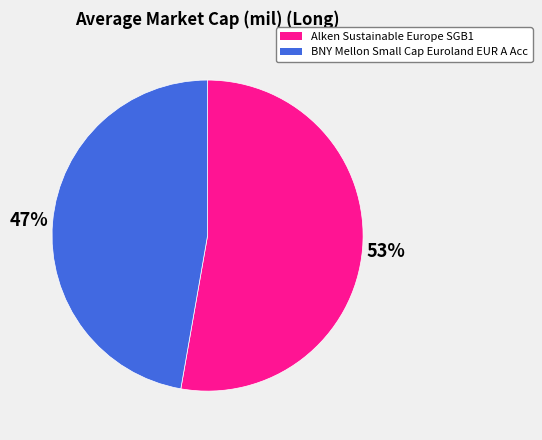

Is it true that BNY Mellon Small Cap Euroland EUR A Acc is 58% of the pie?

False